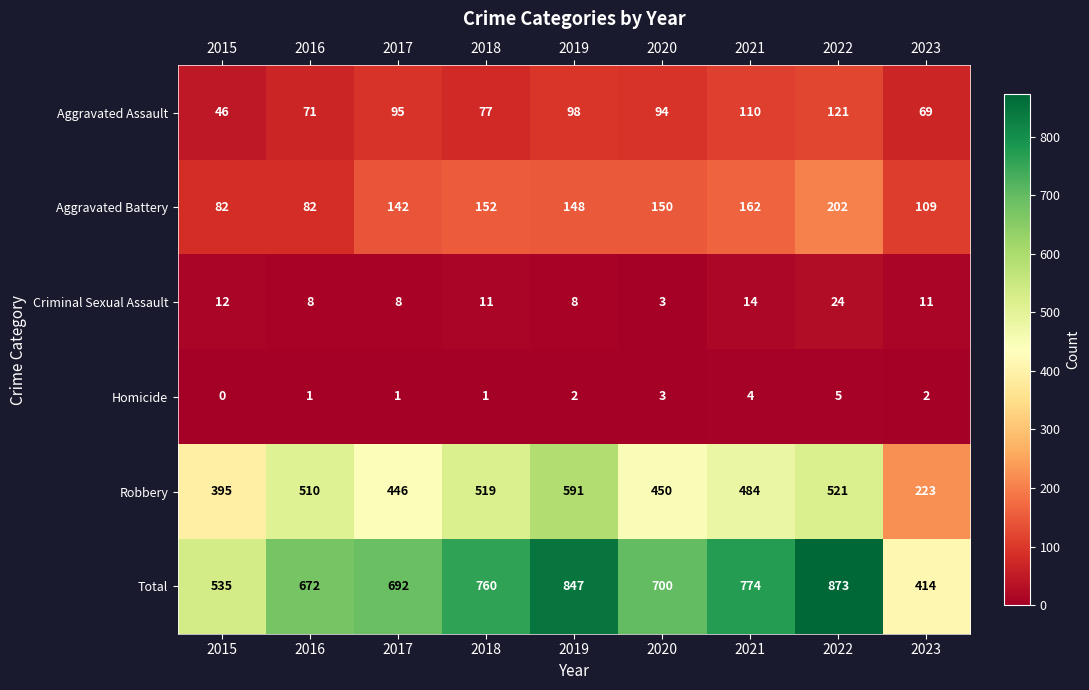

Rank the series by their maximum value, from highest to lowest.

Total, Robbery, Aggravated Battery, Aggravated Assault, Criminal Sexual Assault, Homicide